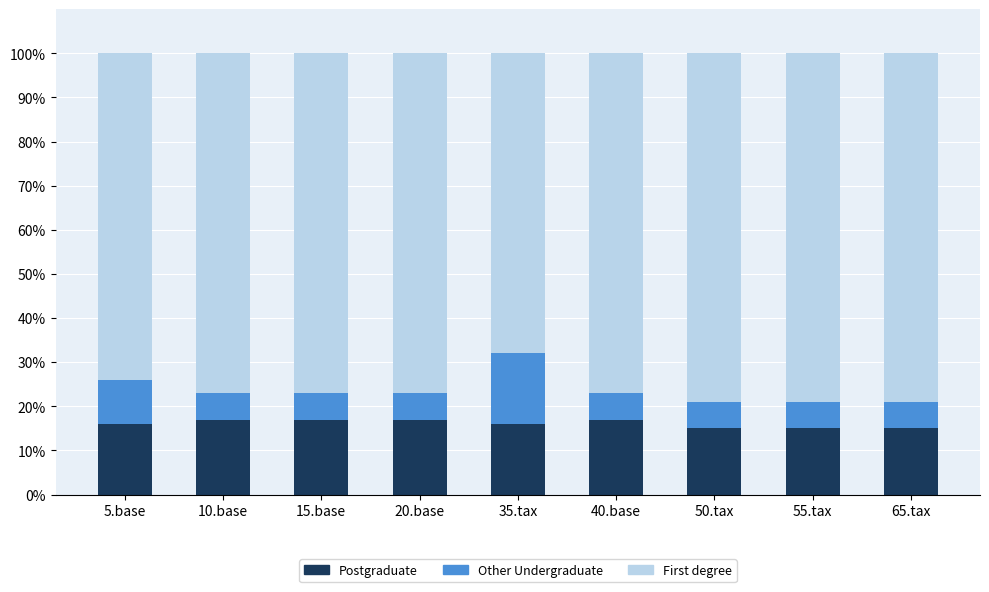

What is the difference between the Postgraduate values at 35.tax and 50.tax?

1